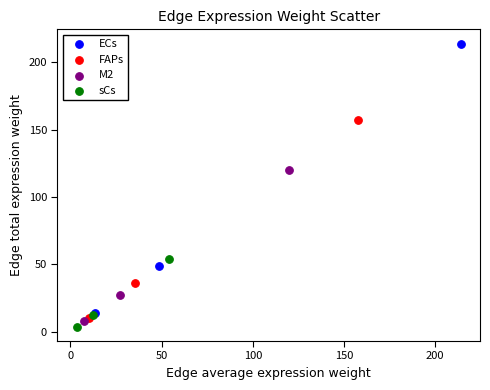

Which series contains the highest Y value?

ECs